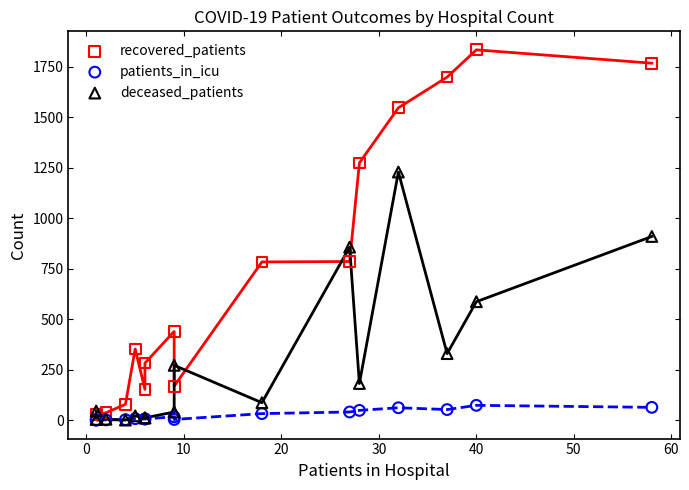

In the deceased_patients series, what Y value is closest to 614?

586